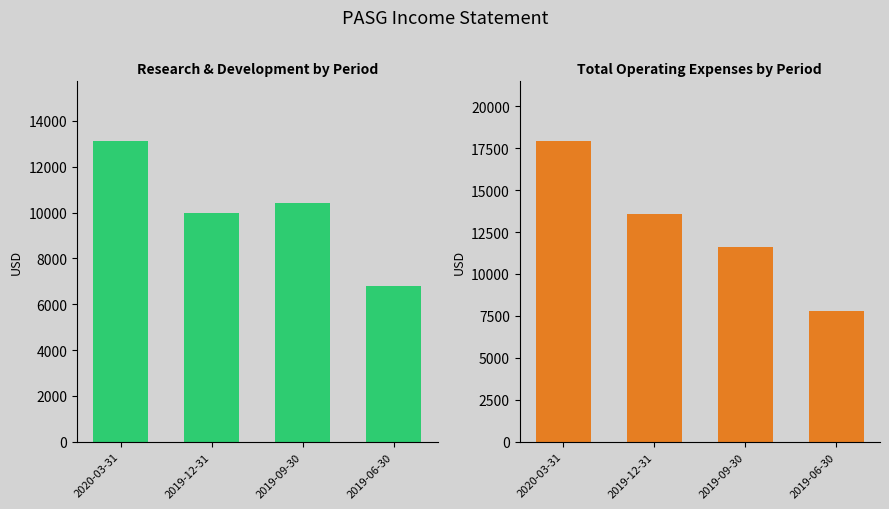

At which category is the sum across all series the highest?

2020-03-31